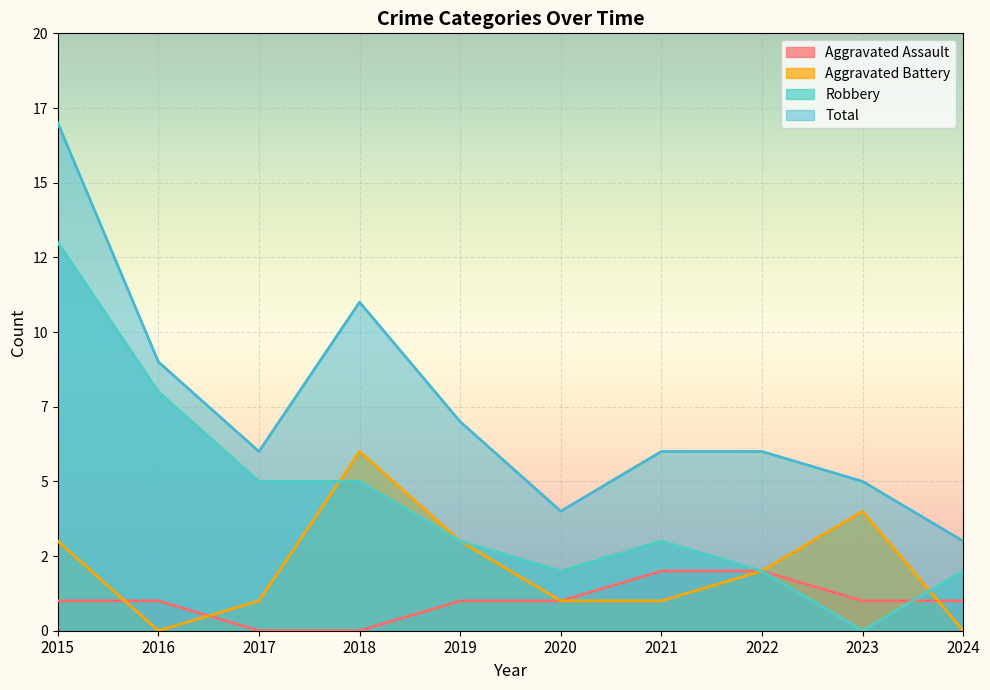

Rank the series at 2017 from lowest to highest value.

Aggravated Assault, Aggravated Battery, Robbery, Total